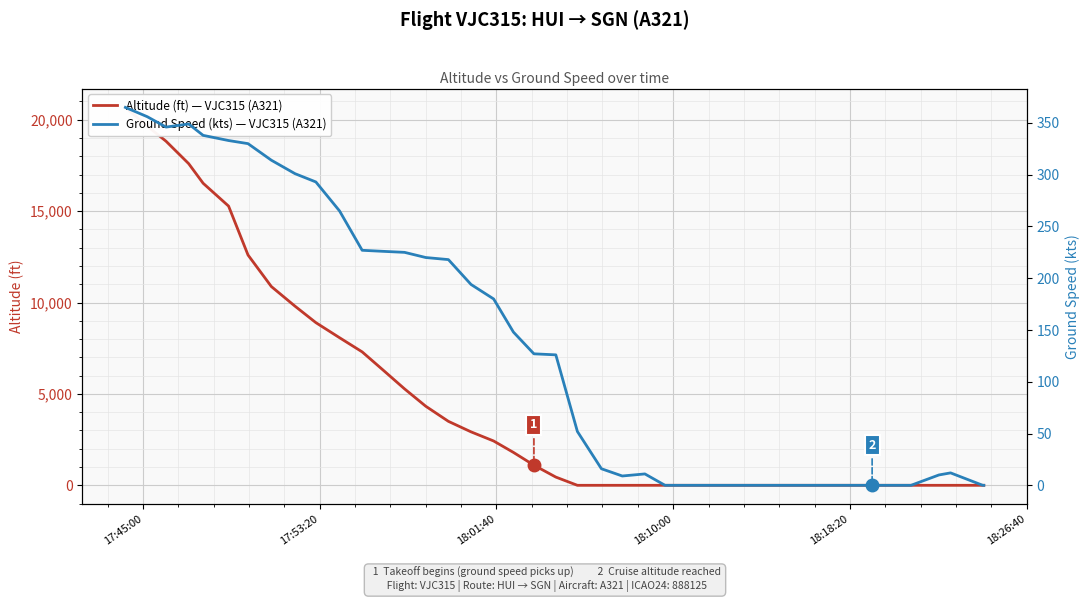

What is the highest value of the Altitude (ft) — VJC315 (A321) series?

20675